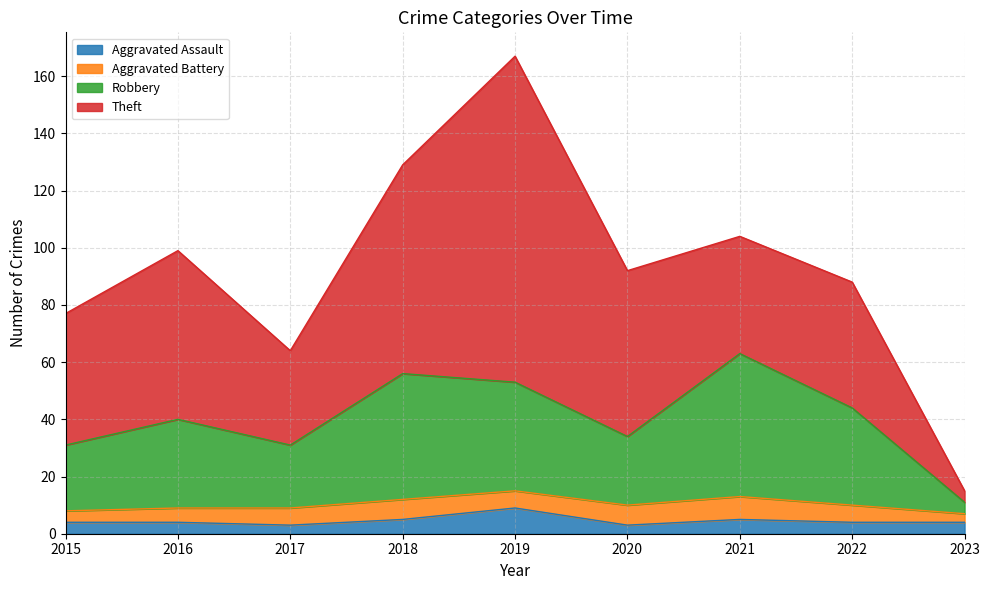

What is the total value across all series at 2019?

167